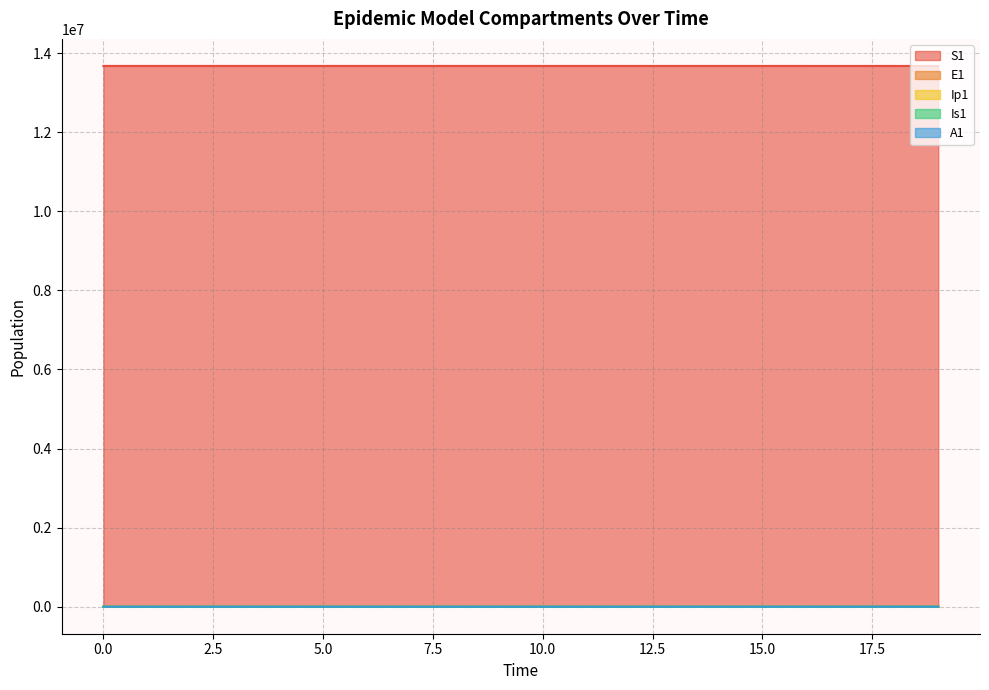

True or false: E1 and A1 intersect in this chart.

False